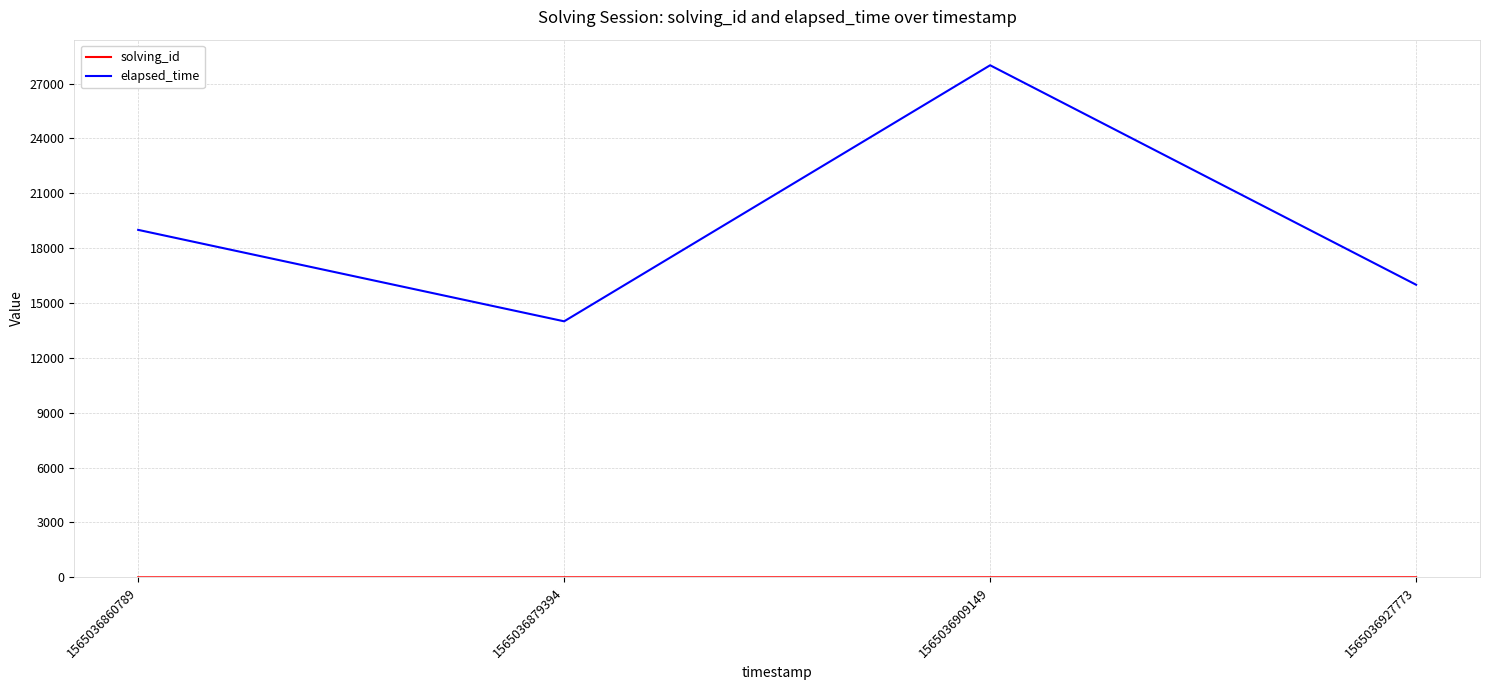

What is the sum of all elapsed_time values?

77000